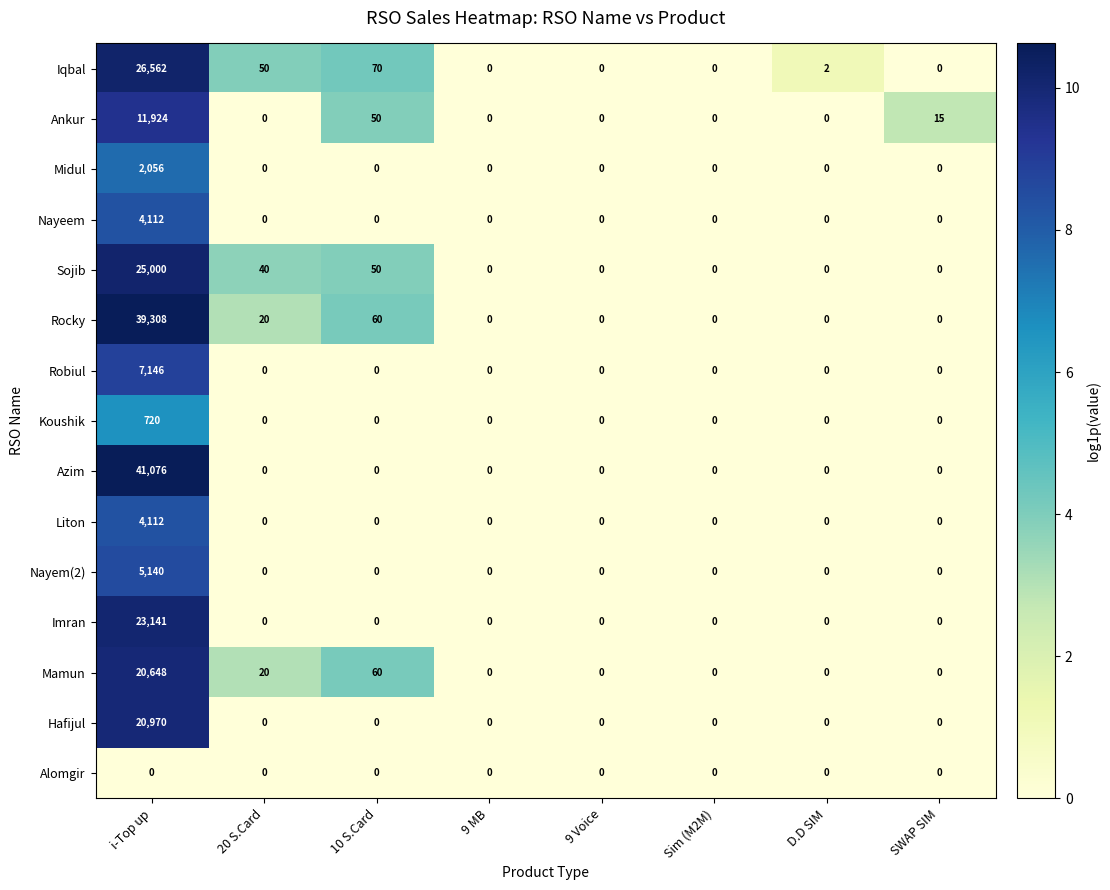

Which label corresponds to the largest value in the chart?

i-Top up